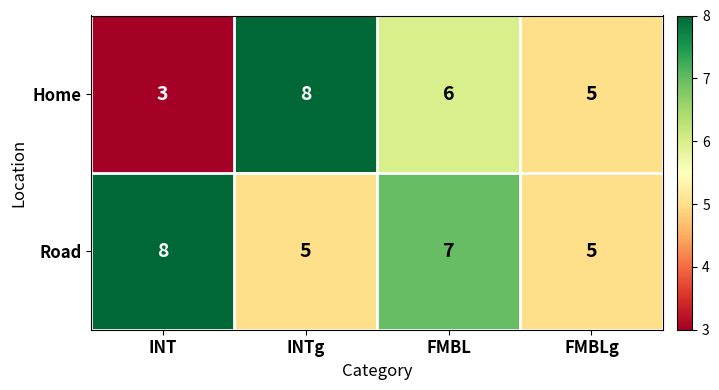

Count the Home values in the range 5 to 8.

3